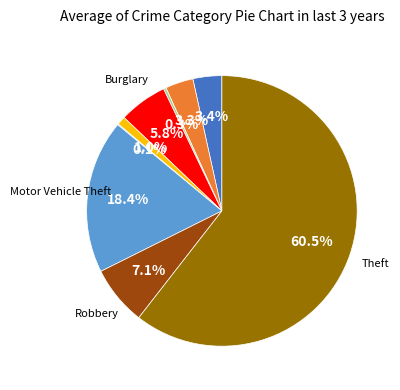

Does any single category account for the majority?

Yes